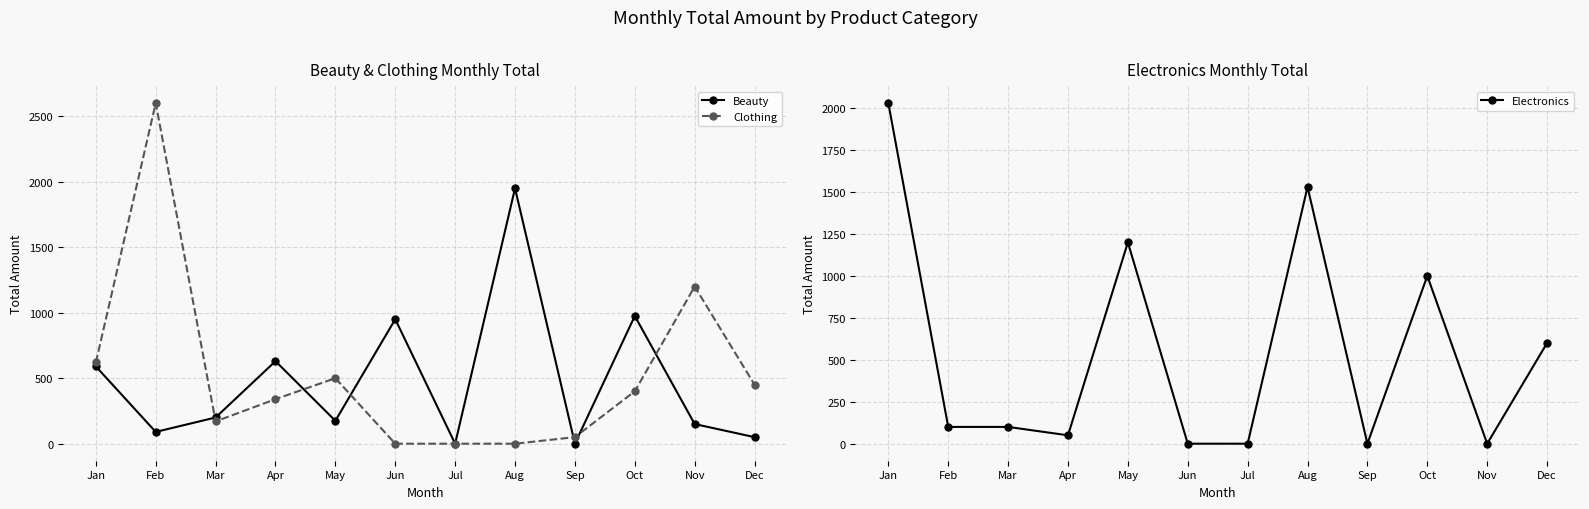

Reading left to right, extract all data points from this chart.

Beauty: 590	90	200	630	175	950	0	1950	0	975	150	50
Clothing: 620	2600	170	340	500	0	0	0	50	400	1200	450
Electronics: 2030	100	100	50	1200	0	0	1530	0	1000	0	600